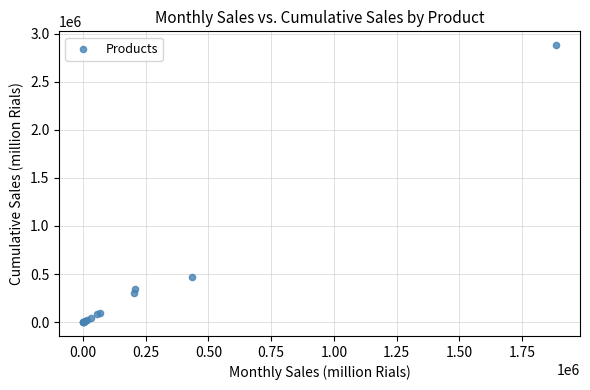

What Y value in the scatter plot is closest to 1439466?

472312